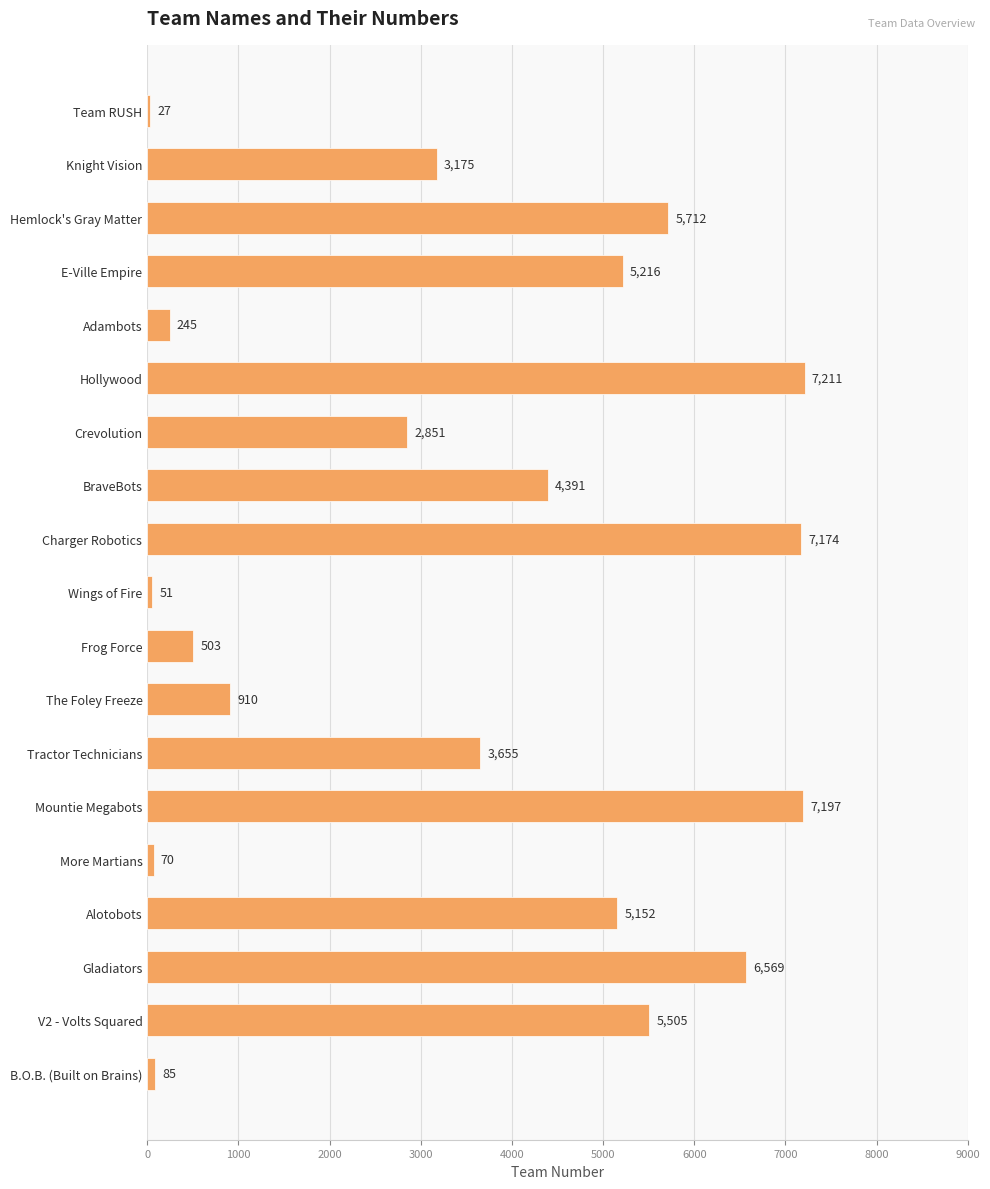

Rank the categories by value from lowest to highest.

Team RUSH, Wings of Fire, More Martians, B.O.B. (Built on Brains), Adambots, Frog Force, The Foley Freeze, Crevolution, Knight Vision, Tractor Technicians, BraveBots, Alotobots, E-Ville Empire, V2 - Volts Squared, Hemlock's Gray Matter, Gladiators, Charger Robotics, Mountie Megabots, Hollywood